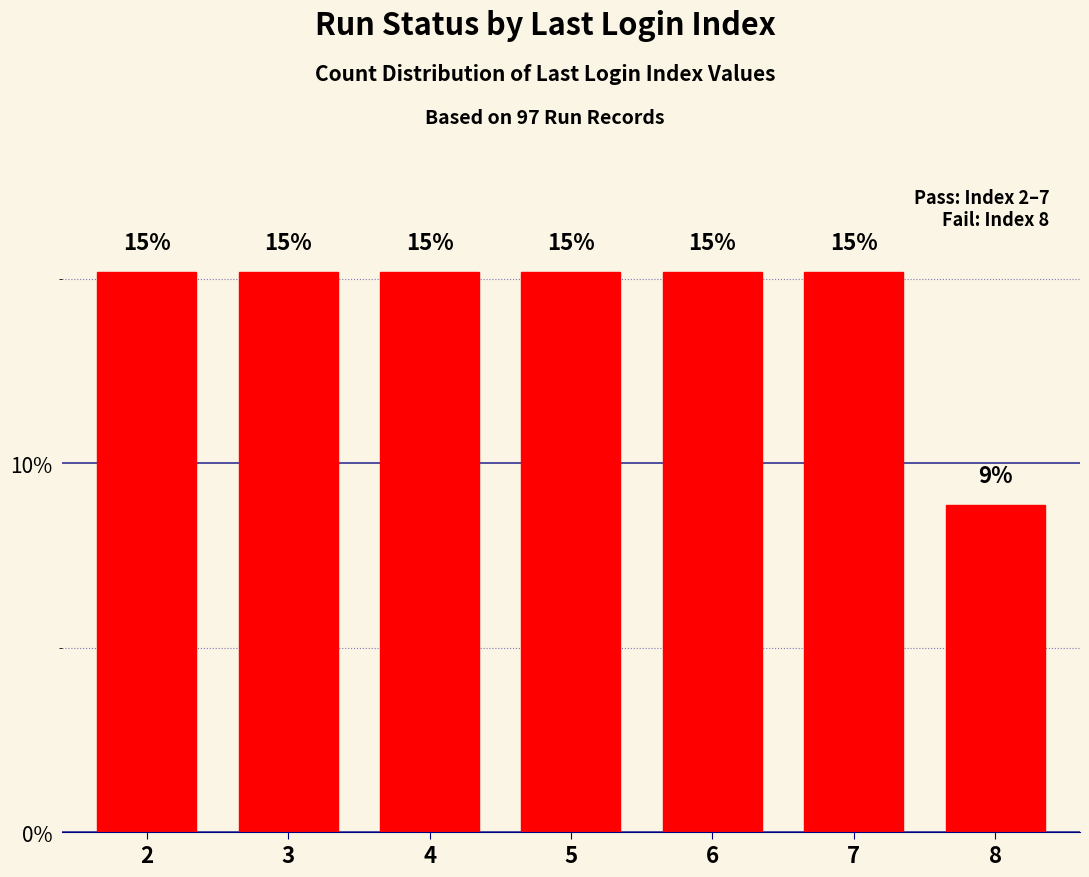

Reading right to left, transcribe all the data shown in this chart.

8=8.9	7=15.2	6=15.2	5=15.2	4=15.2	3=15.2	2=15.2